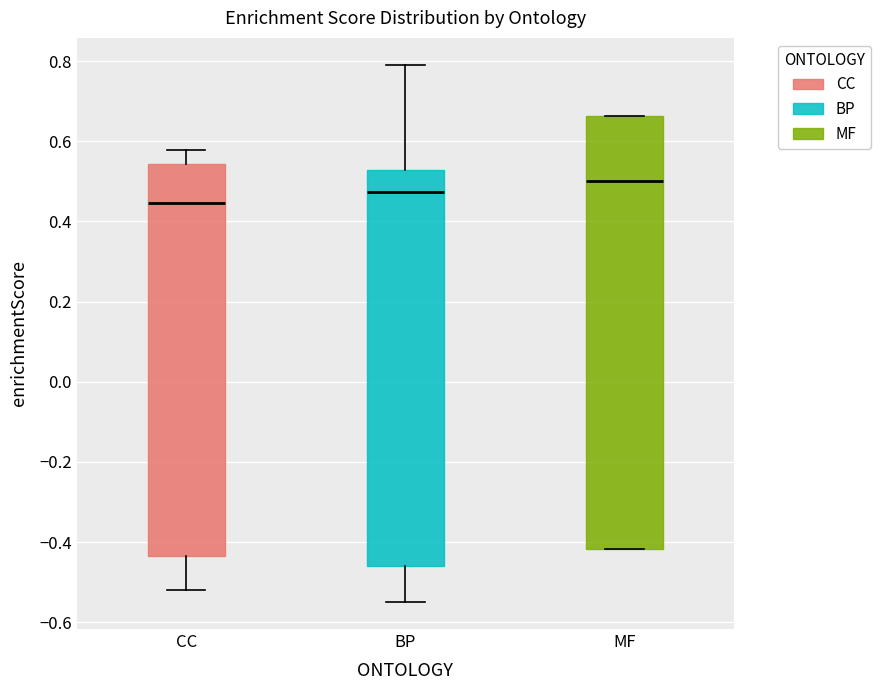

Reading left to right, read every box against the y-axis: the position of its median line, the range the box covers, and the ends of its whiskers. The values are not printed on the chart, so give them approximately, as read against the axis.

CC: median 0.44, box -0.44 to 0.54, whiskers -0.52 to 0.58
BP: median 0.48, box -0.46 to 0.52, whiskers -0.56 to 0.80
MF: median 0.50, box -0.42 to 0.66, whiskers -0.42 to 0.66